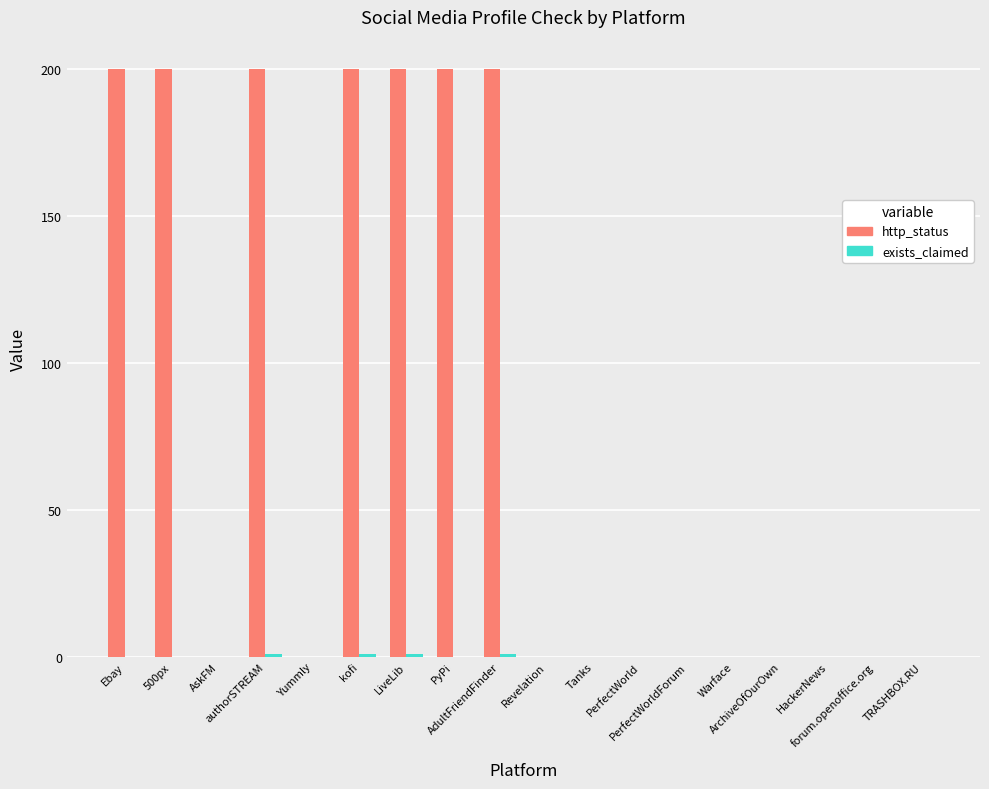

Which series has the largest total across all categories?

http_status